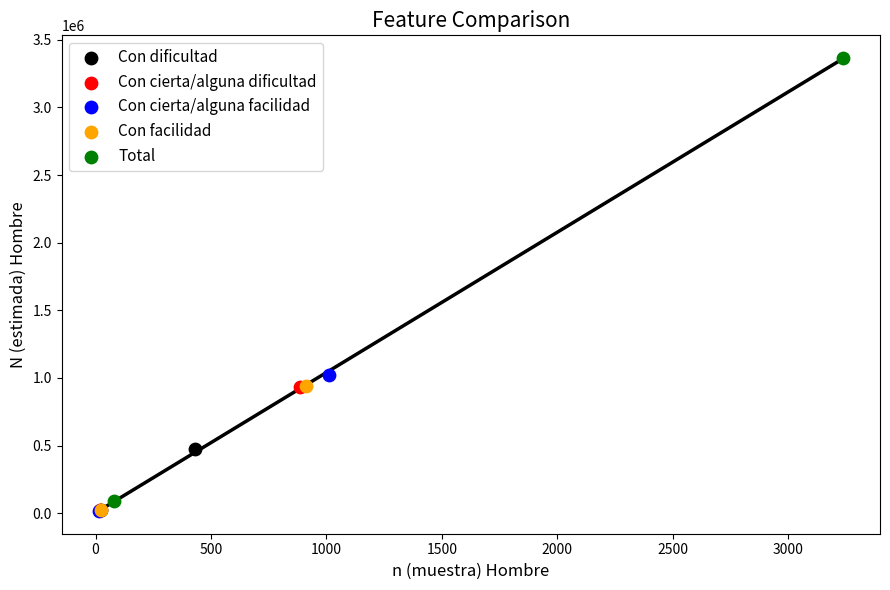

What are all the series names shown in the legend?

Con dificultad, Con cierta/alguna dificultad, Con cierta/alguna facilidad, Con facilidad, Total